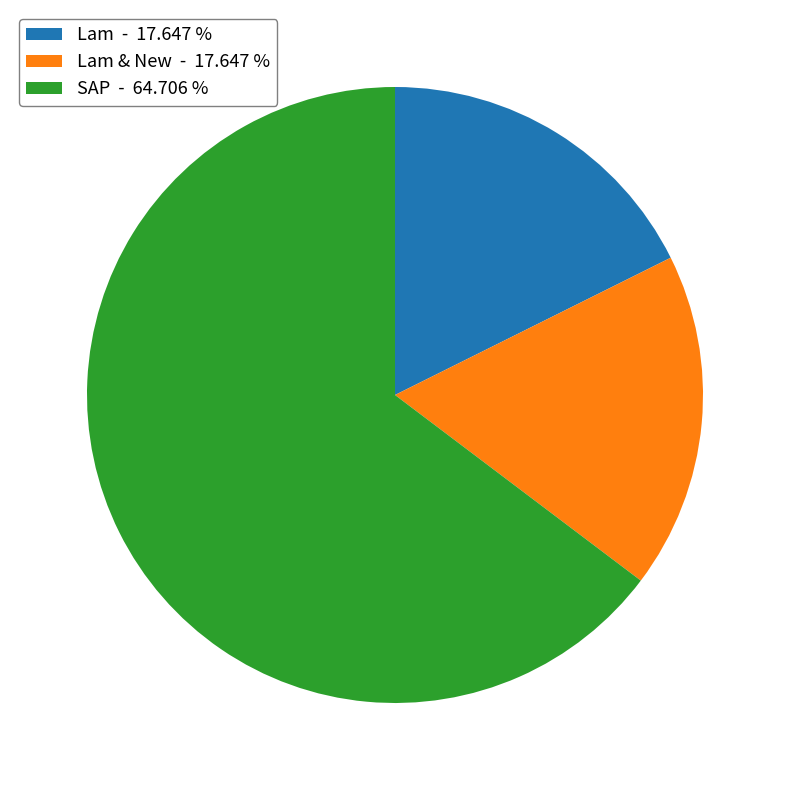

What is the ratio of the value at Lam - 17.647 % to the value at Lam & New - 17.647 %?

1.0